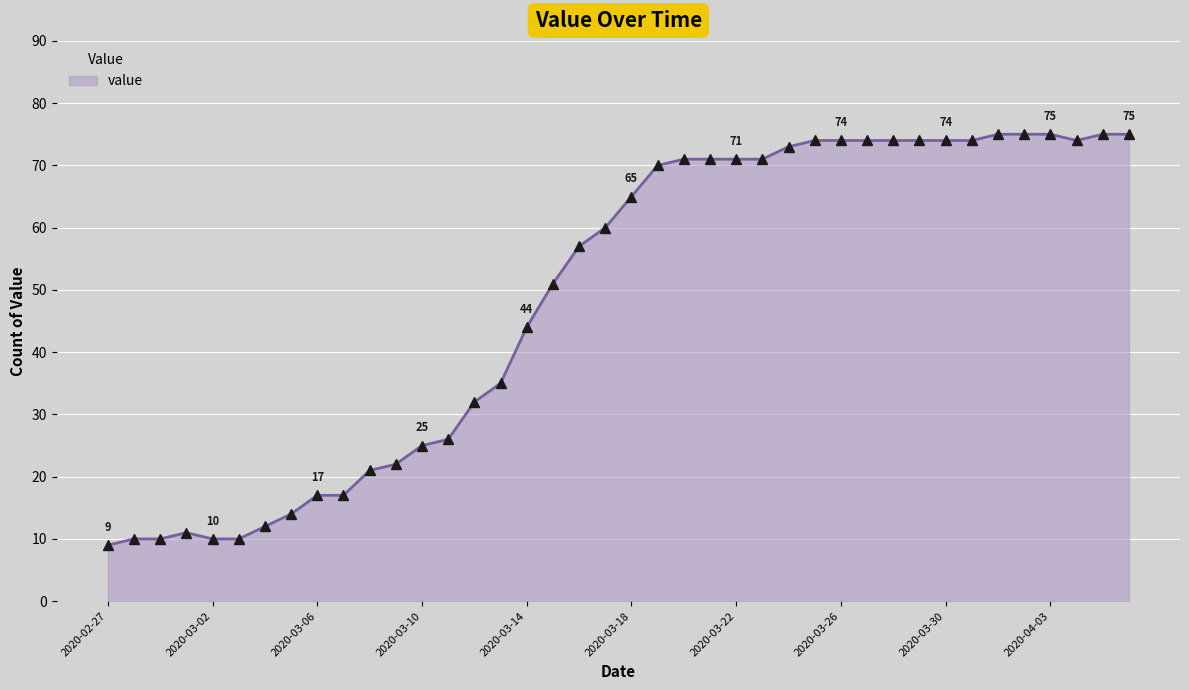

What is the minimum value shown in the chart?

9